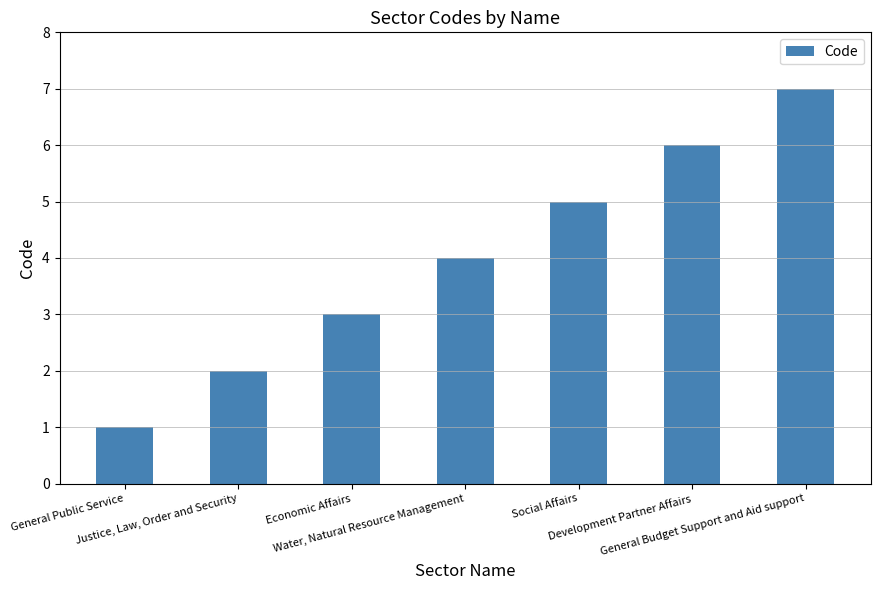

Which category has the lowest value across all series?

General Public Service